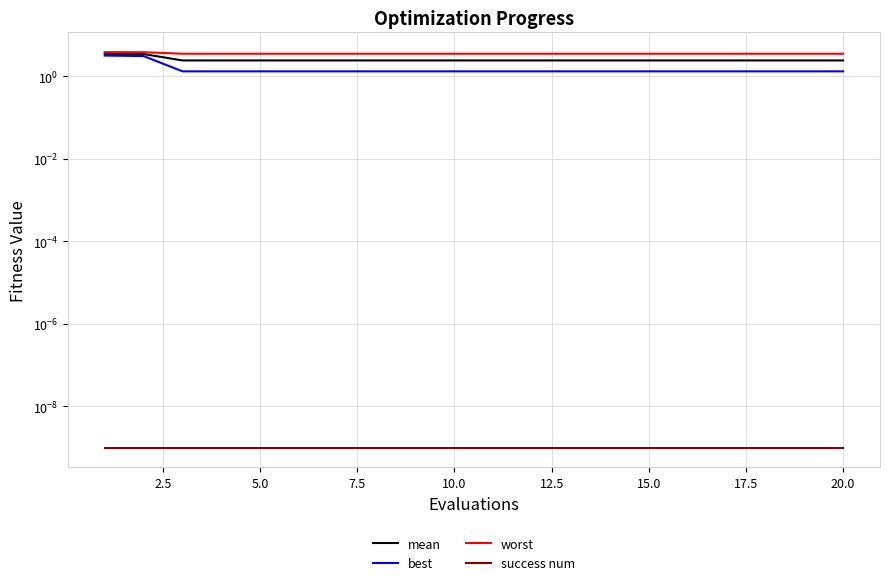

Reading left to right, extract all data points from this chart.

mean: 3.5	3.5	2.4	2.4	2.4	2.4	2.4	2.4	2.4	2.4	2.4	2.4	2.4	2.4	2.4	2.4	2.4	2.4	2.4	2.4
best: 3.2	3.1	1.3	1.3	1.3	1.3	1.3	1.3	1.3	1.3	1.3	1.3	1.3	1.3	1.3	1.3	1.3	1.3	1.3	1.3
worst: 3.9	3.9	3.5	3.5	3.5	3.5	3.5	3.5	3.5	3.5	3.5	3.5	3.5	3.5	3.5	3.5	3.5	3.5	3.5	3.5
success num: 0.0	0.0	0.0	0.0	0.0	0.0	0.0	0.0	0.0	0.0	0.0	0.0	0.0	0.0	0.0	0.0	0.0	0.0	0.0	0.0